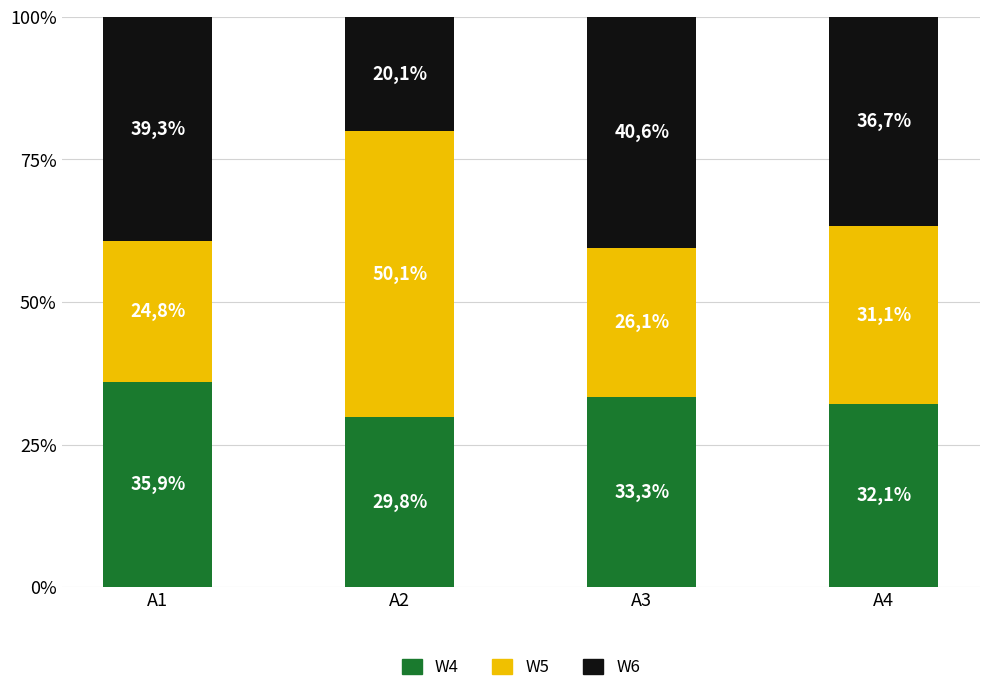

Is it true that W4 equals 35.9 at A1?

True